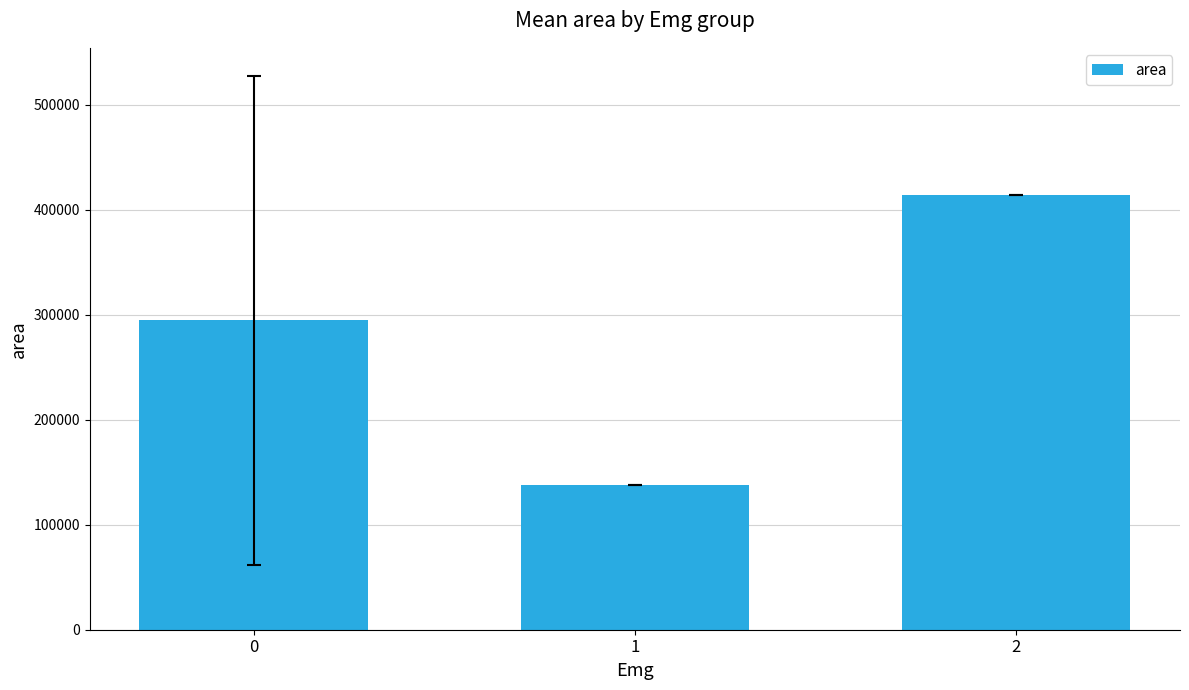

Approximately how many times larger is the value at 1 compared to 0?

0.5